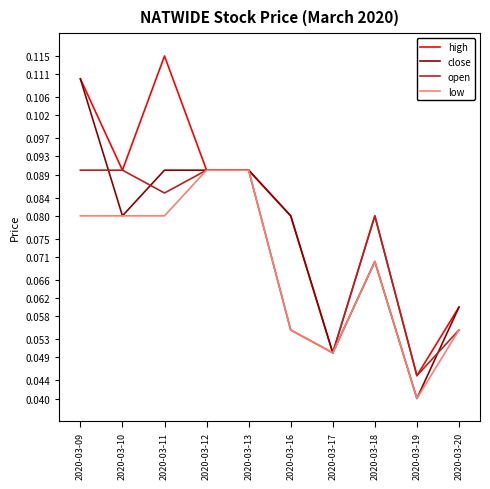

The value of open at 2020-03-10 is 0.0. True or false?

False